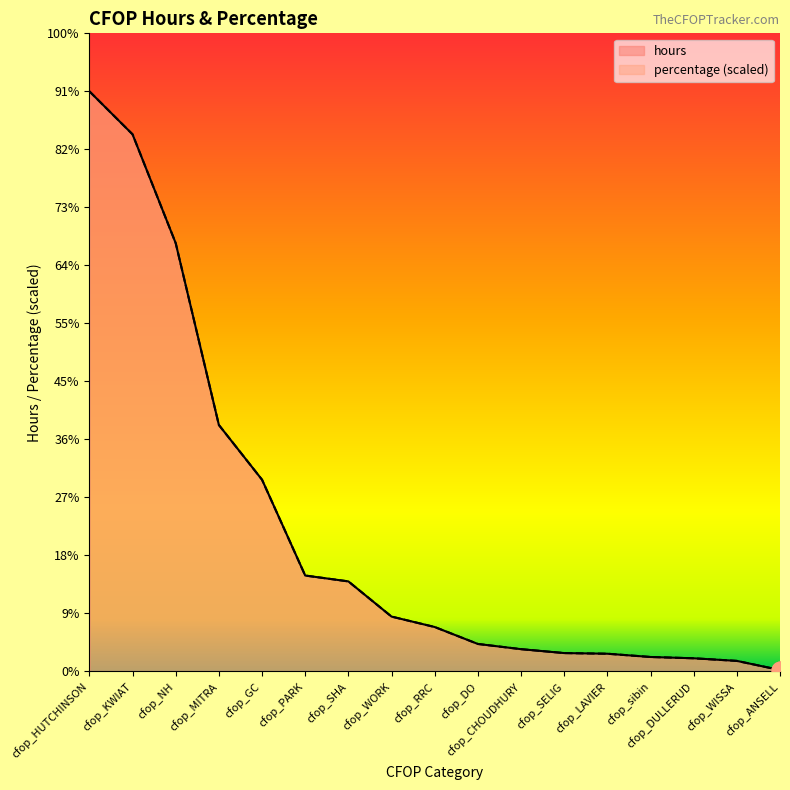

Rank the series by their average value, from lowest to highest.

percentage, hours